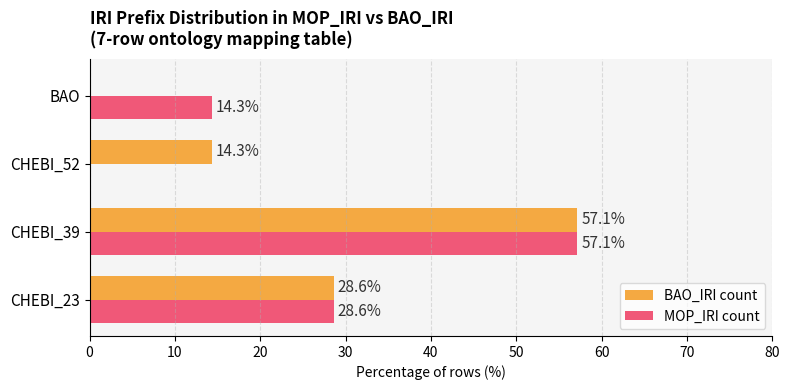

What is the average value of the BAO_IRI count series?

25.0